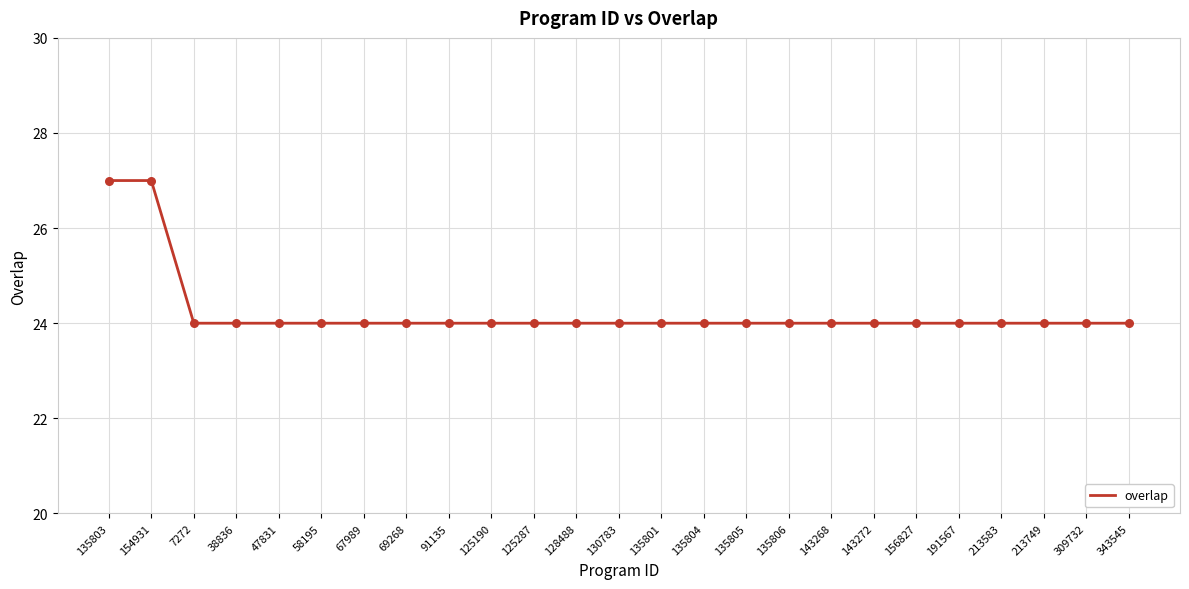

Approximately how many times larger is the value at 143272 compared to 143268?

1.0